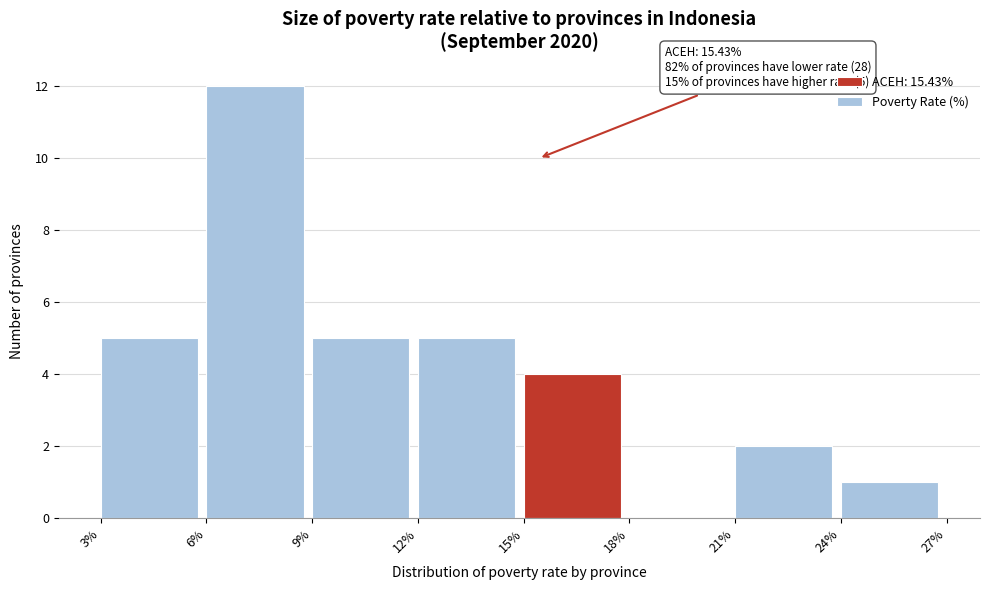

Over which range of the x-axis is the bar tallest?

6% to 9%